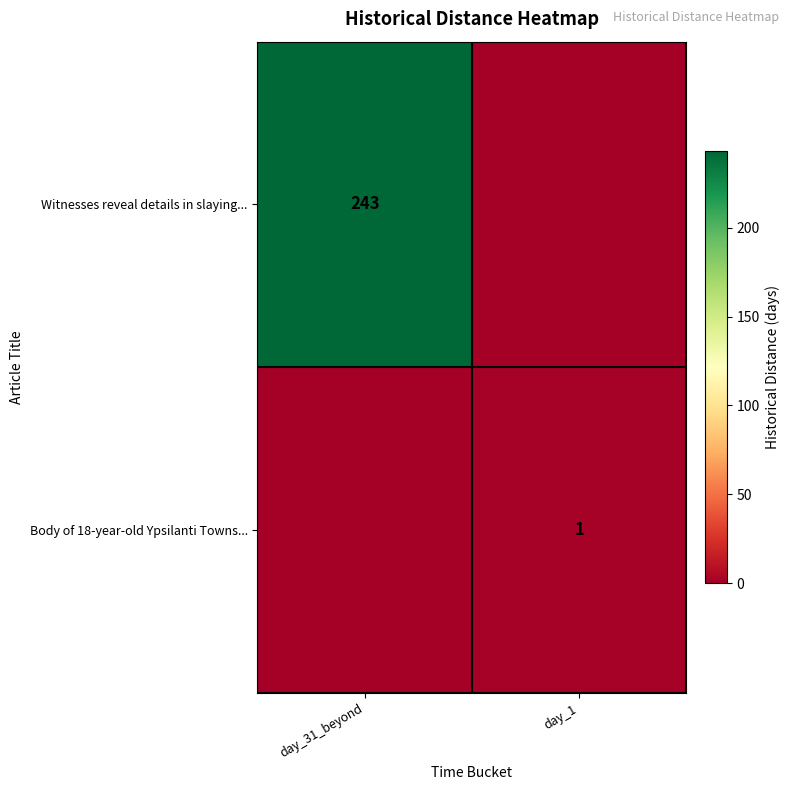

Is it true that Body of 18-year-old Ypsilanti Towns... equals 0 at day_1?

False